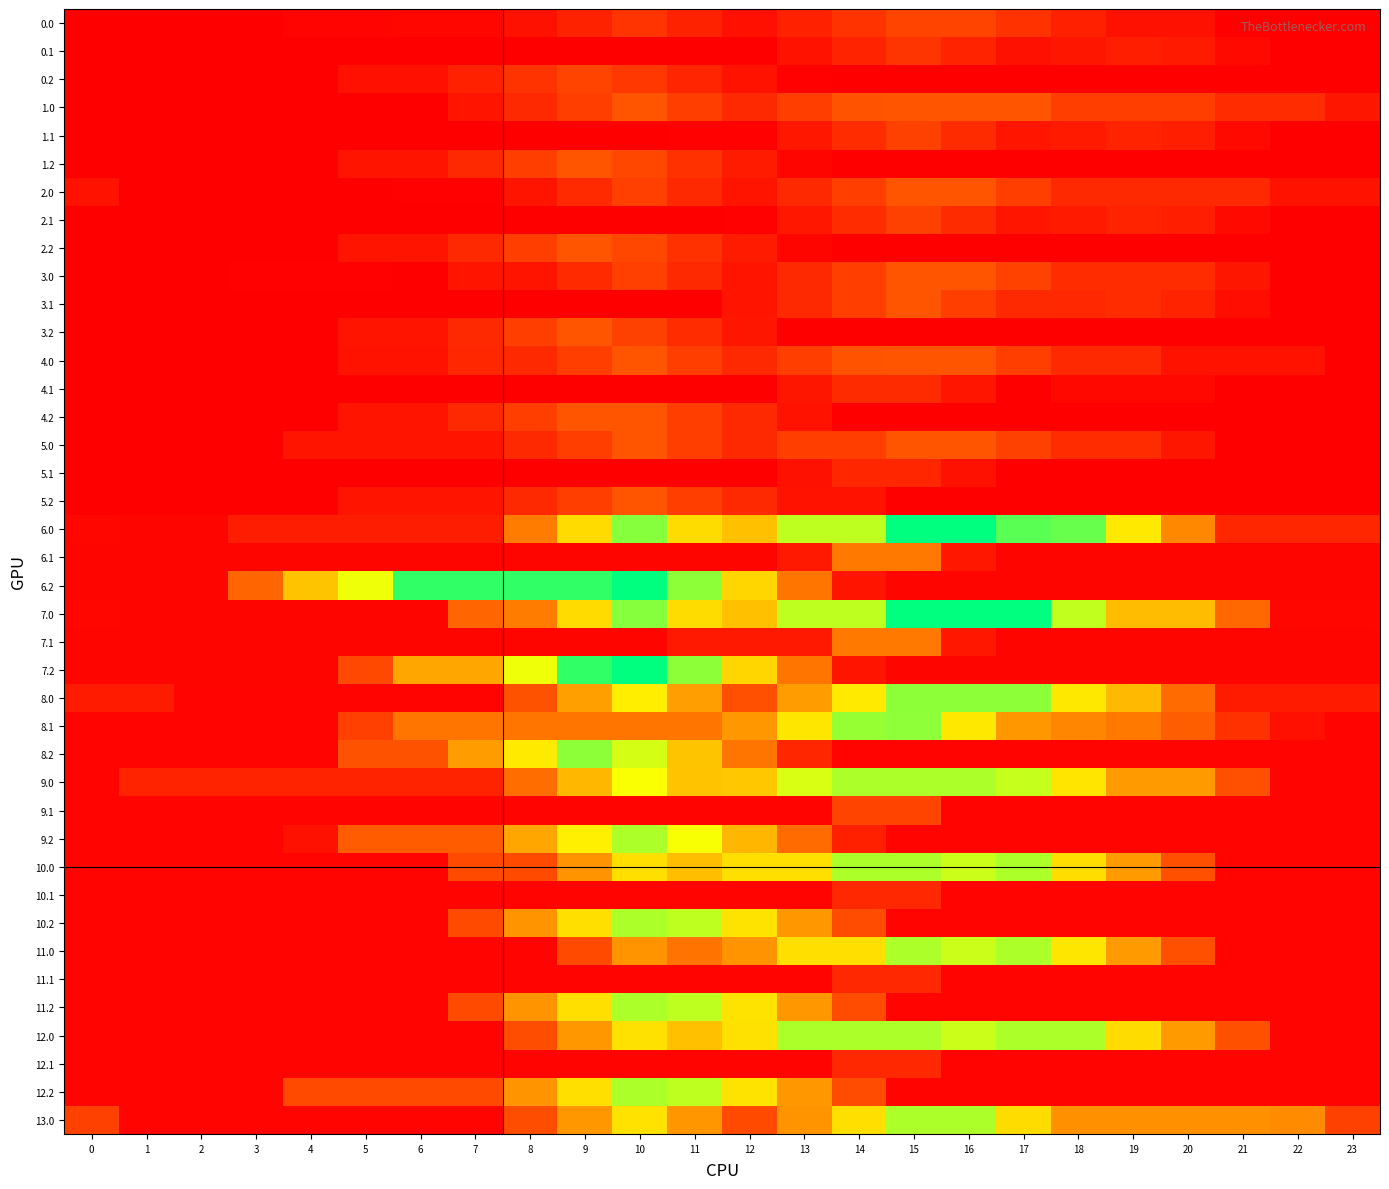

What is the spread (max minus min) of values at 13?

301.4